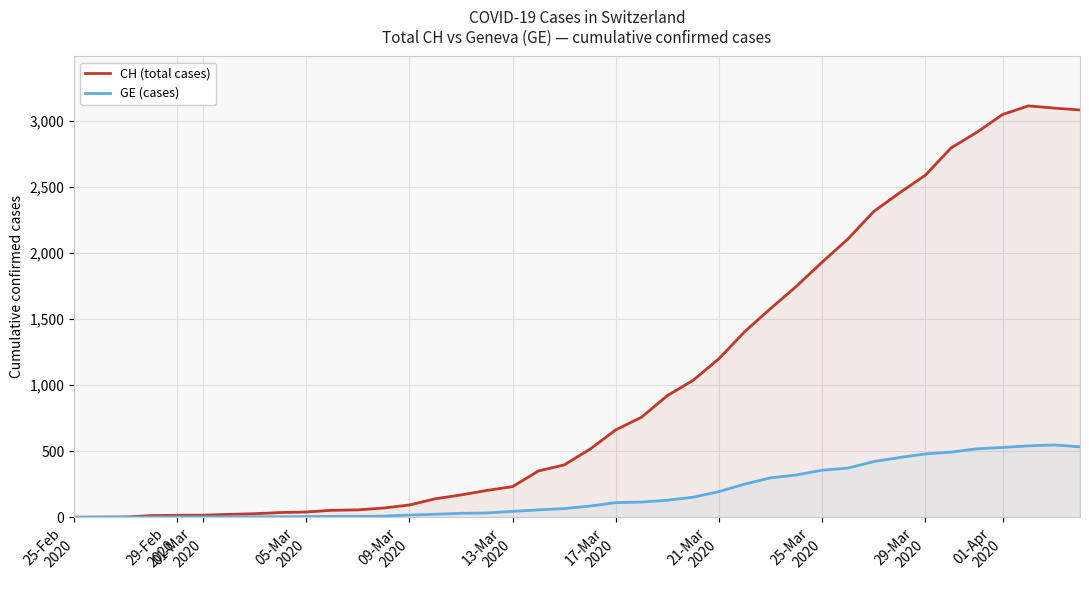

Rank the series by their average value, from lowest to highest.

GE (cases), CH (total cases)